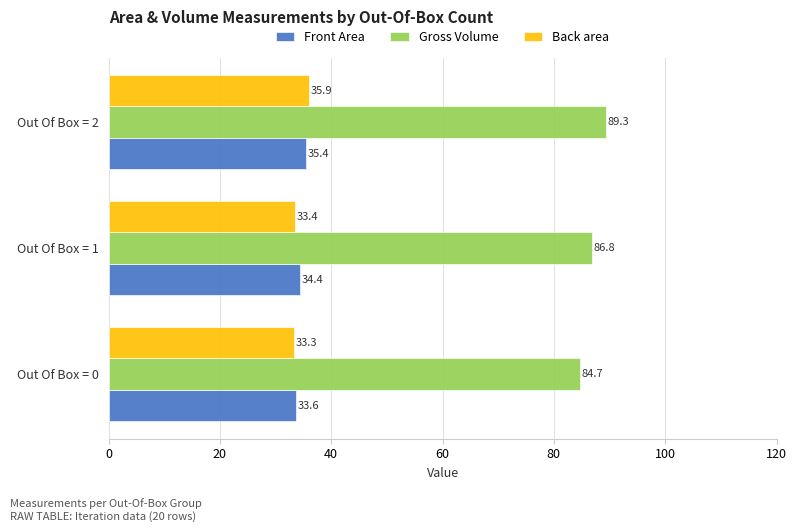

At which label does Front Area reach its peak?

Out Of Box = 2